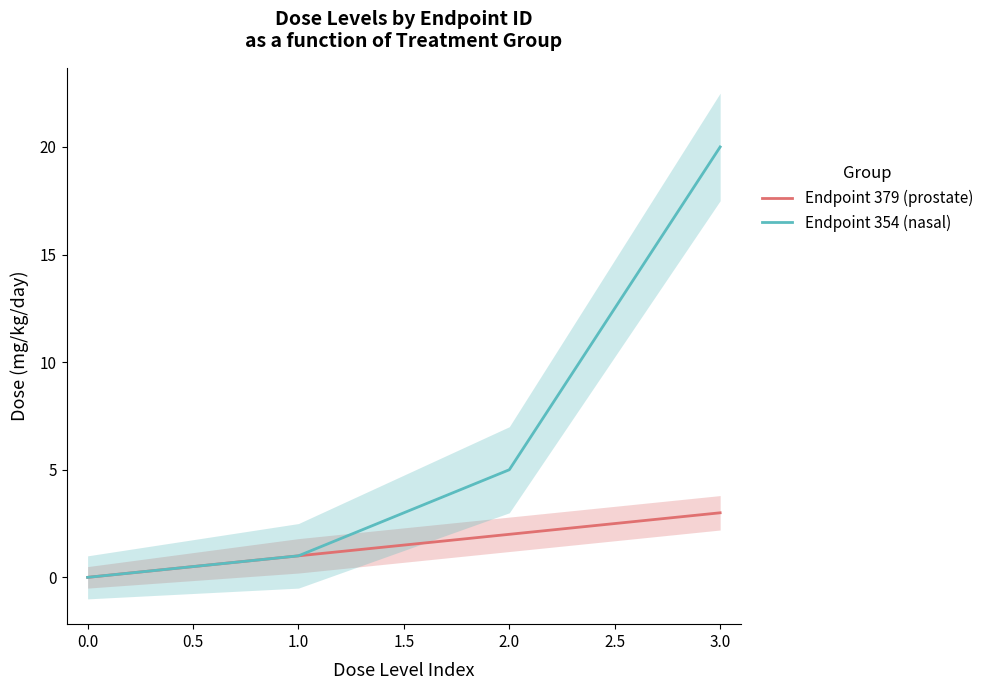

Rank the series by their maximum value, from highest to lowest.

Endpoint 354 (nasal), Endpoint 379 (prostate)